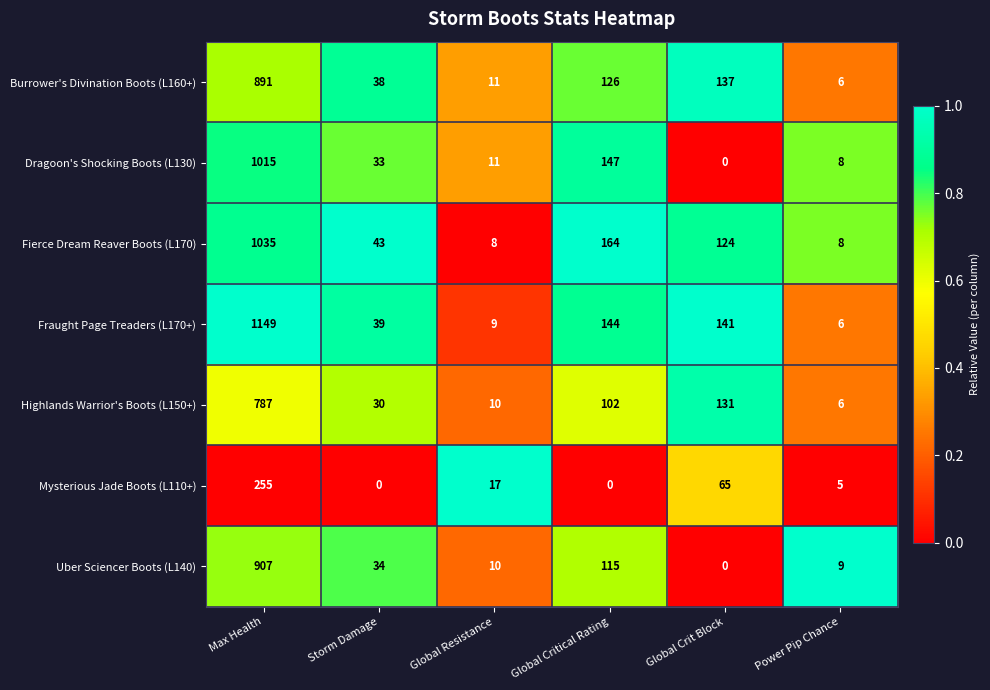

Which series has the largest range (max minus min)?

Fraught Page Treaders (L170+)